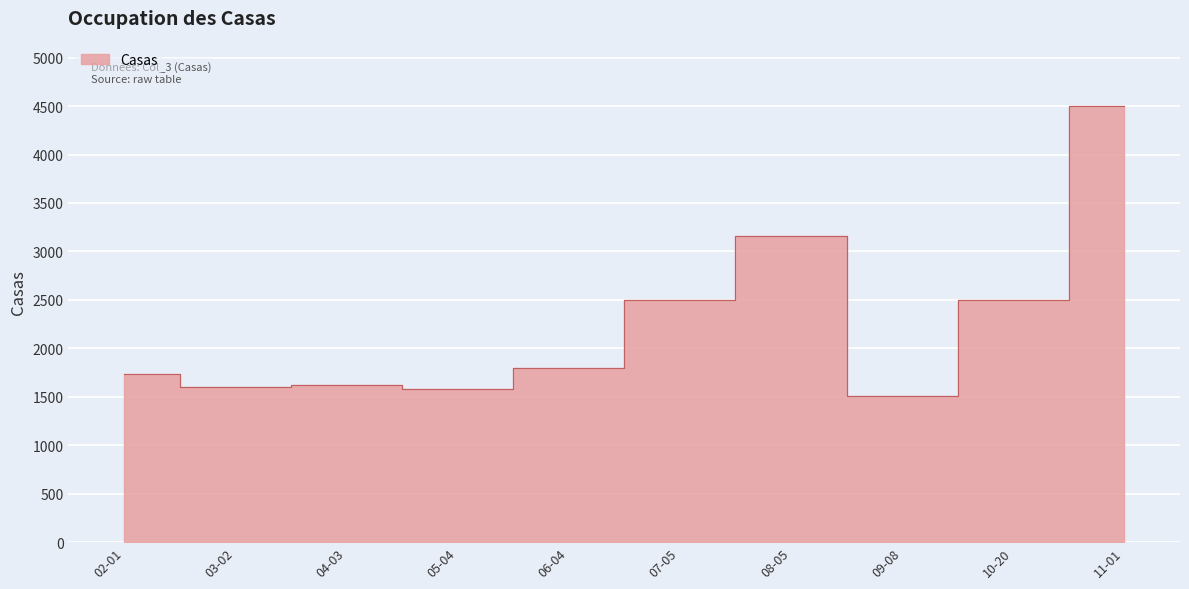

Is it true that the value at 09-08 is 1507?

True